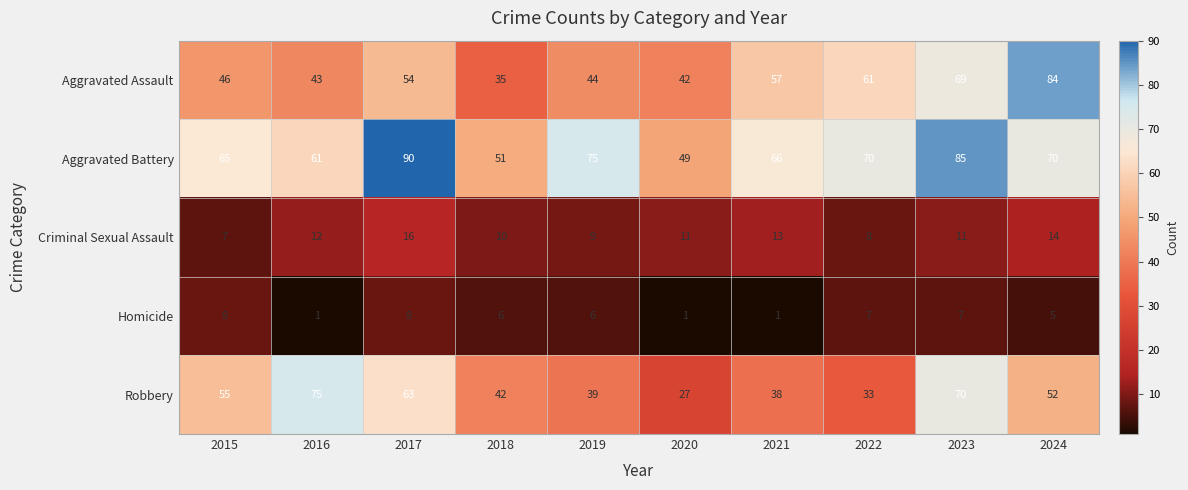

What is the total value across all series at 2016?

192